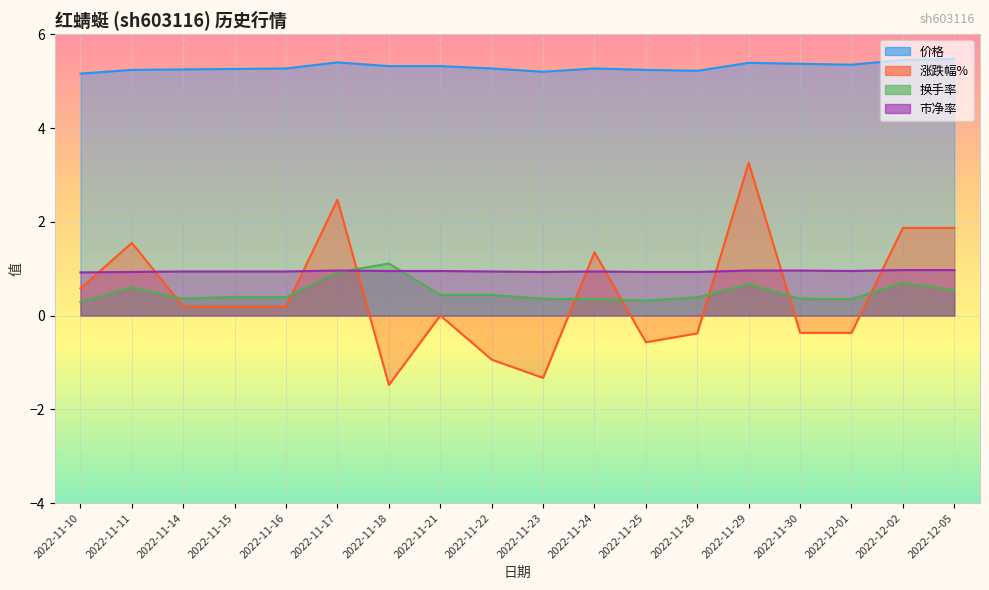

True or false: 换手率 has a value of 0.1 at 2022-12-01.

False